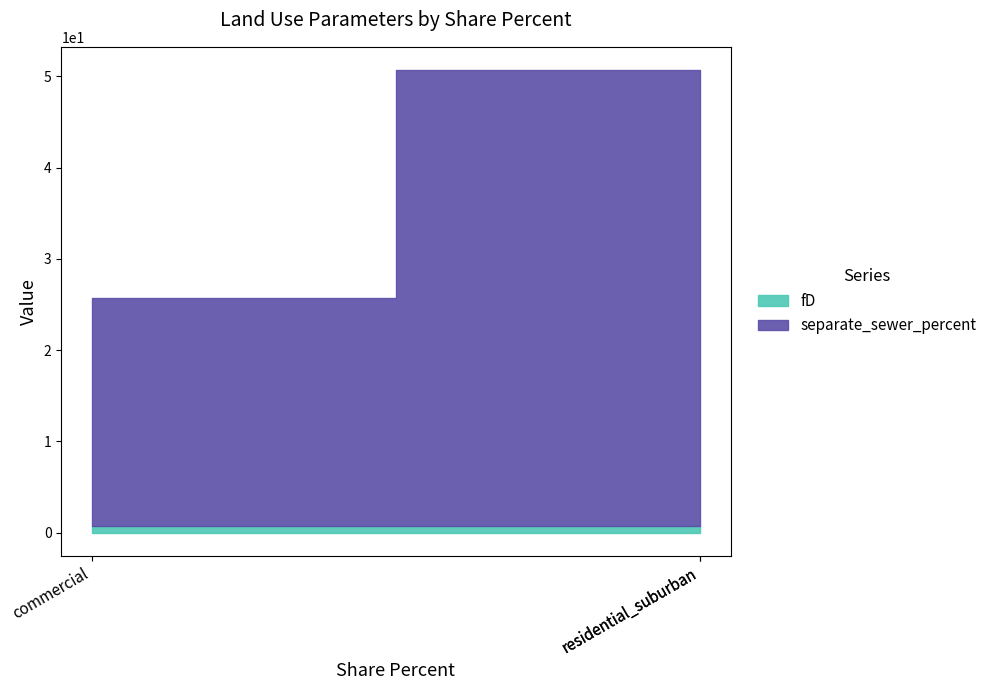

Which series changed the most between residential_suburban and commercial?

separate_sewer_percent